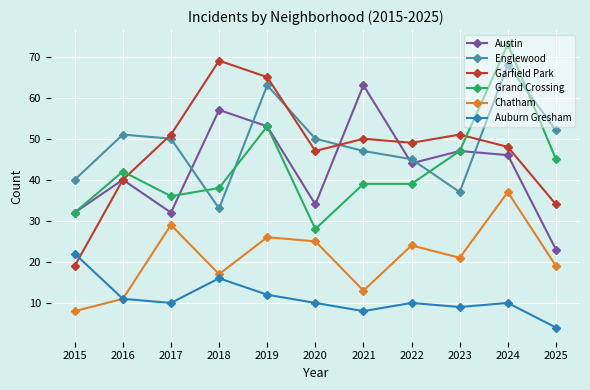

Which category has the lowest value in the Auburn Gresham series?

2025